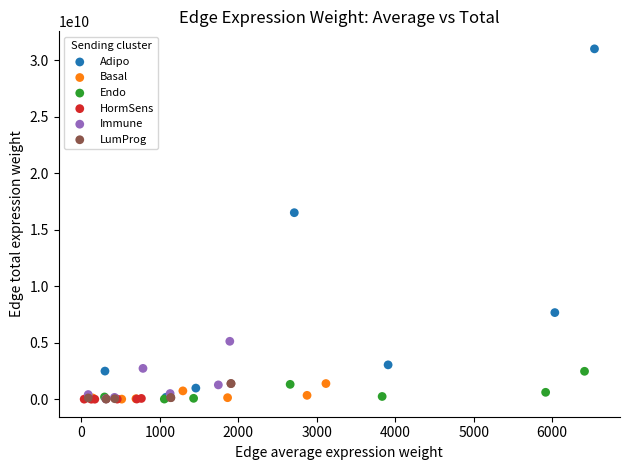

Which series contains the highest Y value?

Adipo